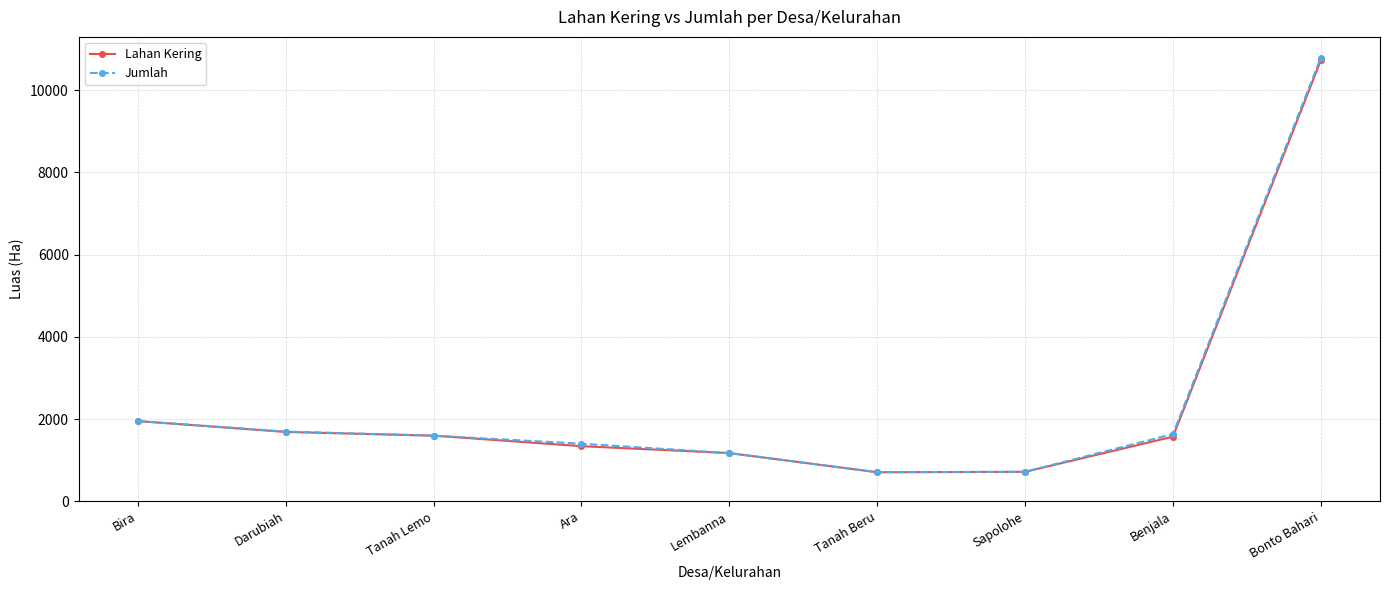

True or false: Lahan Kering has a value of 1701 at Lembanna.

False